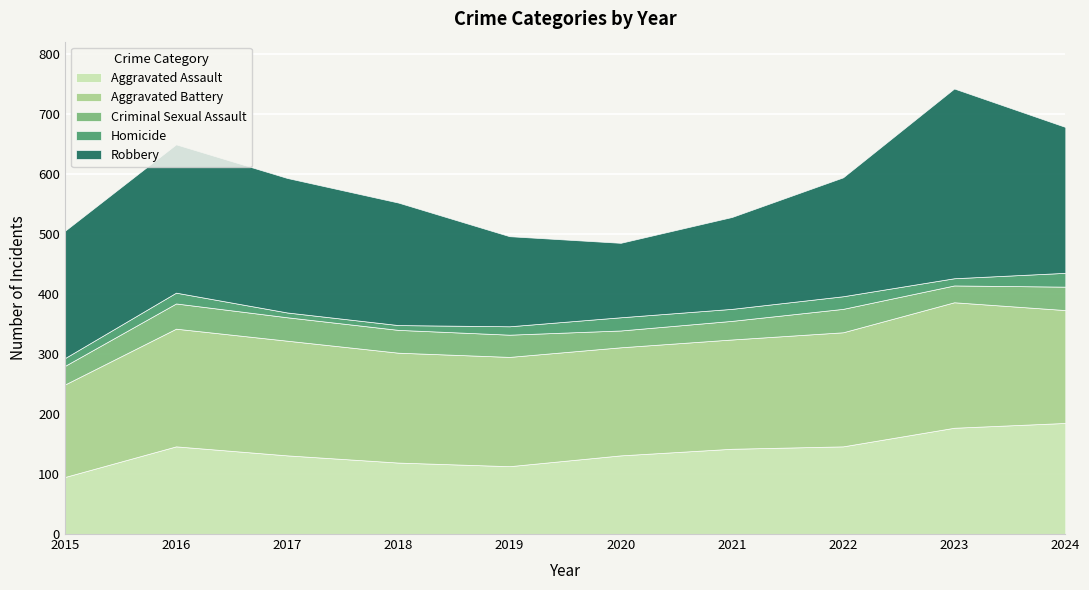

What is the highest value of the Homicide series?

23